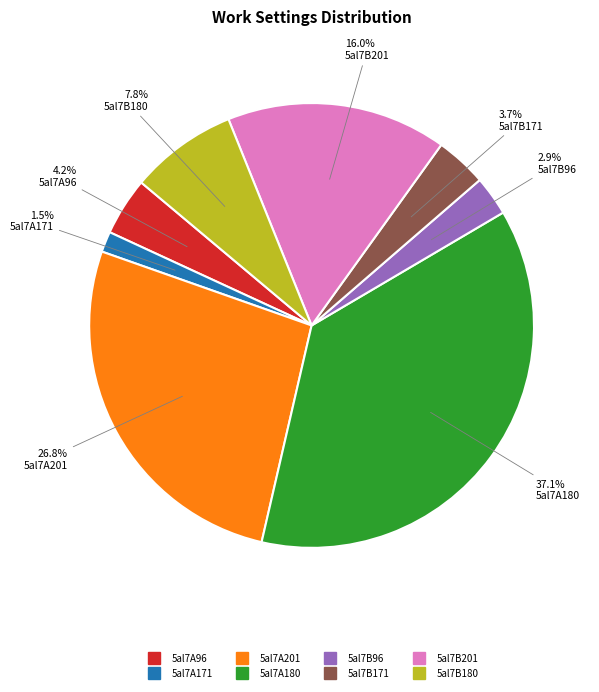

Which category has the smallest portion of the pie?

5al7A171